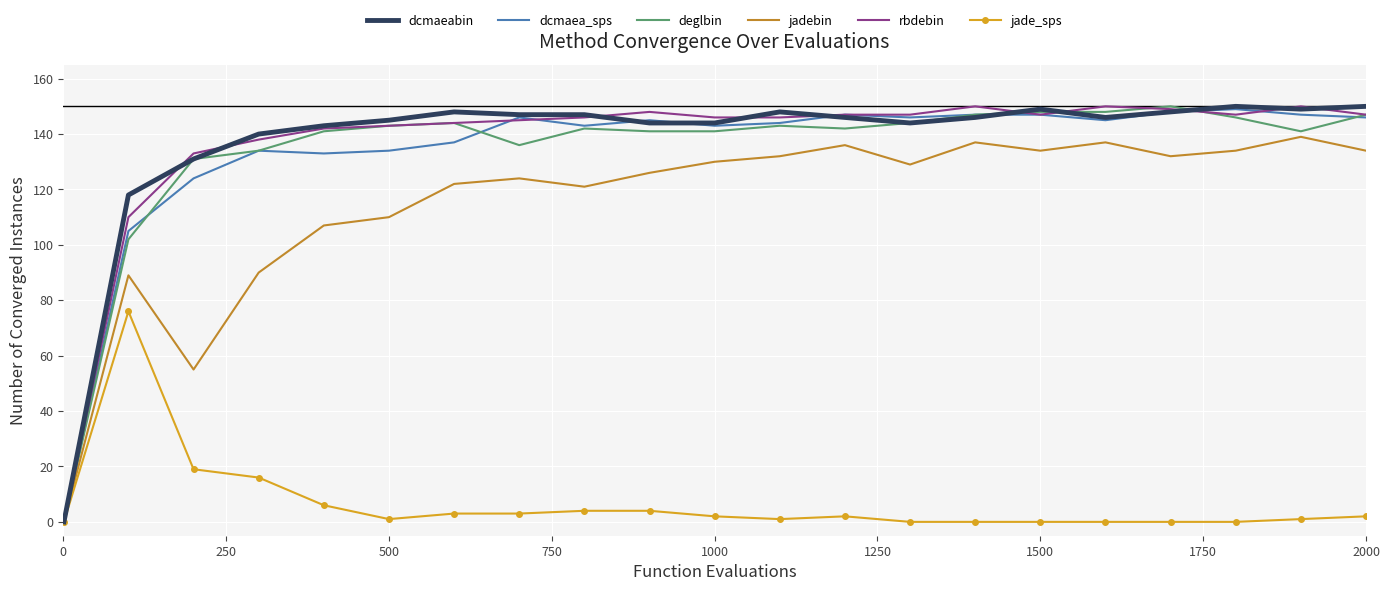

What is the maximum value shown in the chart?

150